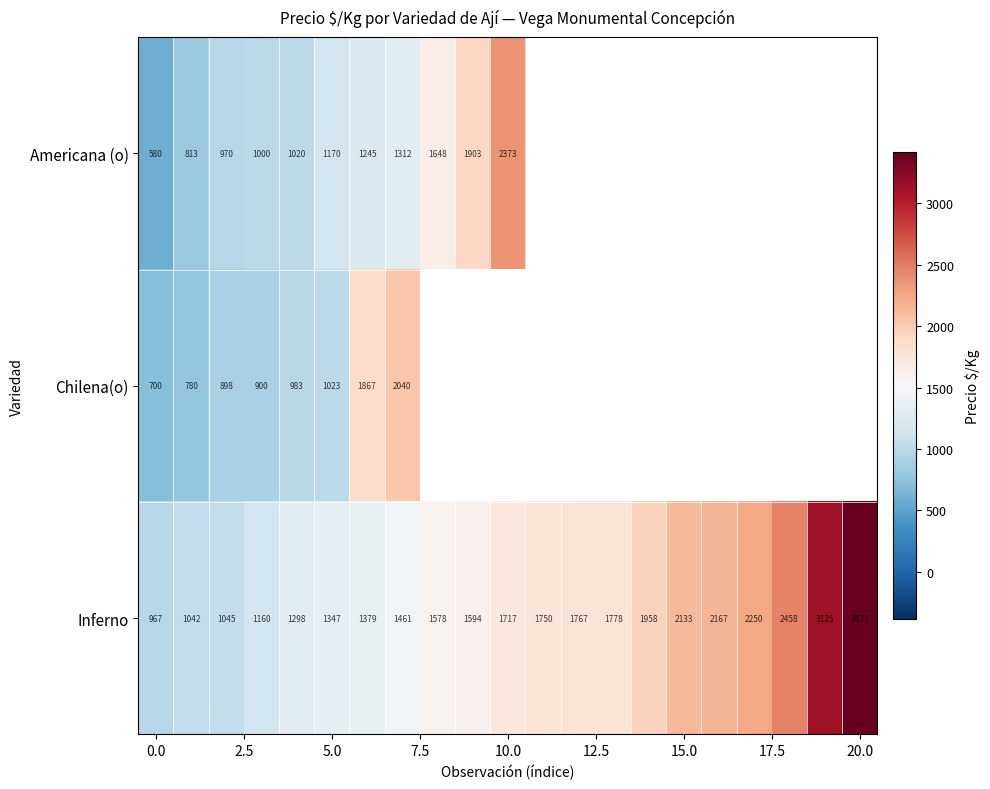

Is the value of Americana (o) at 5.0 greater than the value of Chilena(o) at 5.0?

Yes